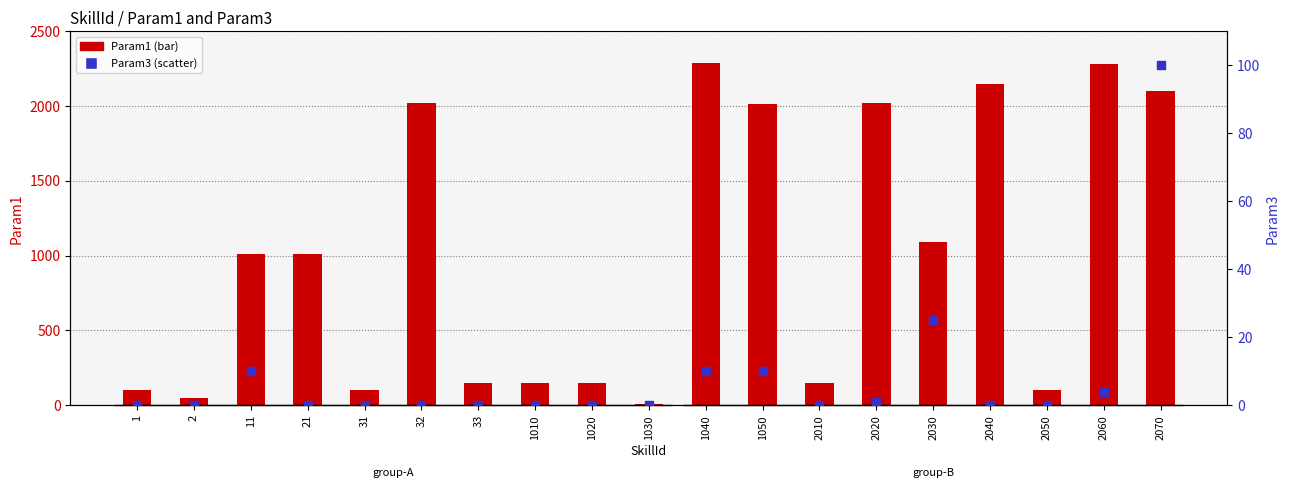

Which series has the widest spread of Y values?

Param1